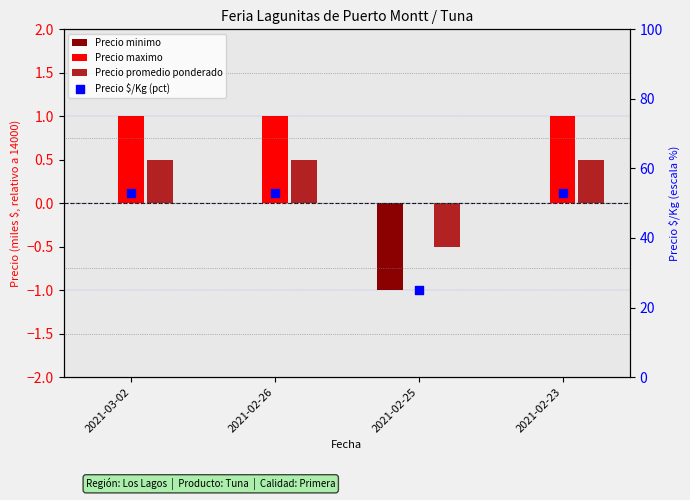

Which series has the widest spread of Y values?

Precio $/Kg (pct)